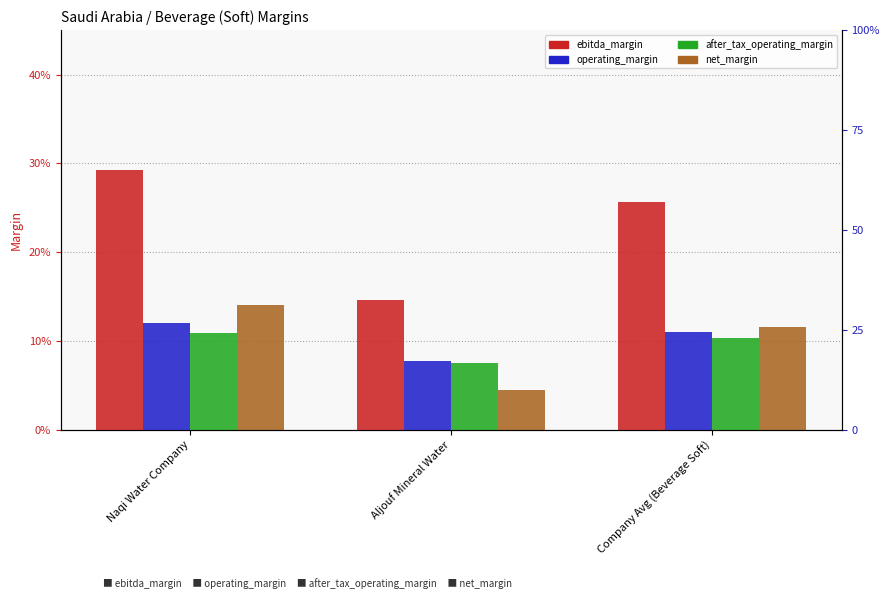

The after_tax_operating_margin series shows 0.2 at Naqi Water Company. True or false?

False